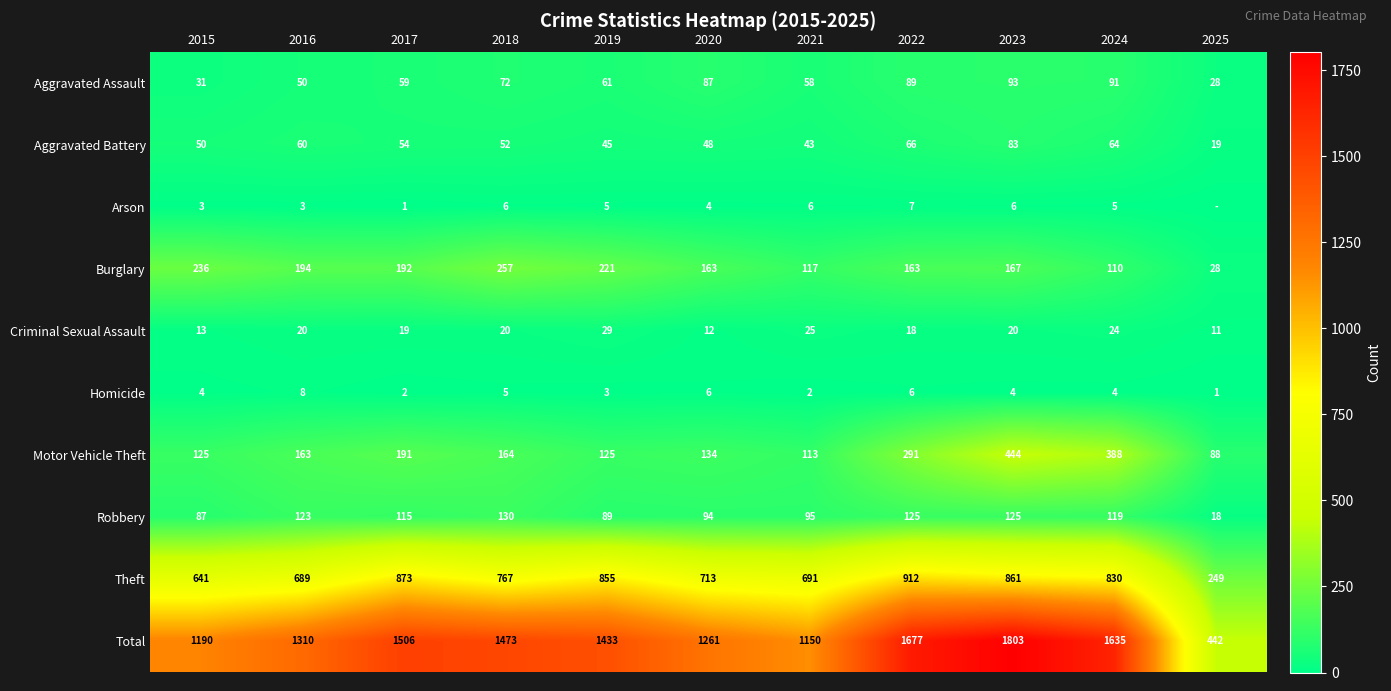

What is the difference between the highest and lowest values at 2024?

1631